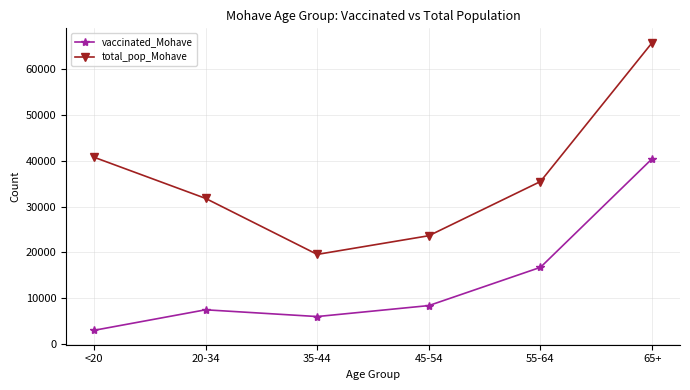

True or false: vaccinated_Mohave and total_pop_Mohave intersect in this chart.

False